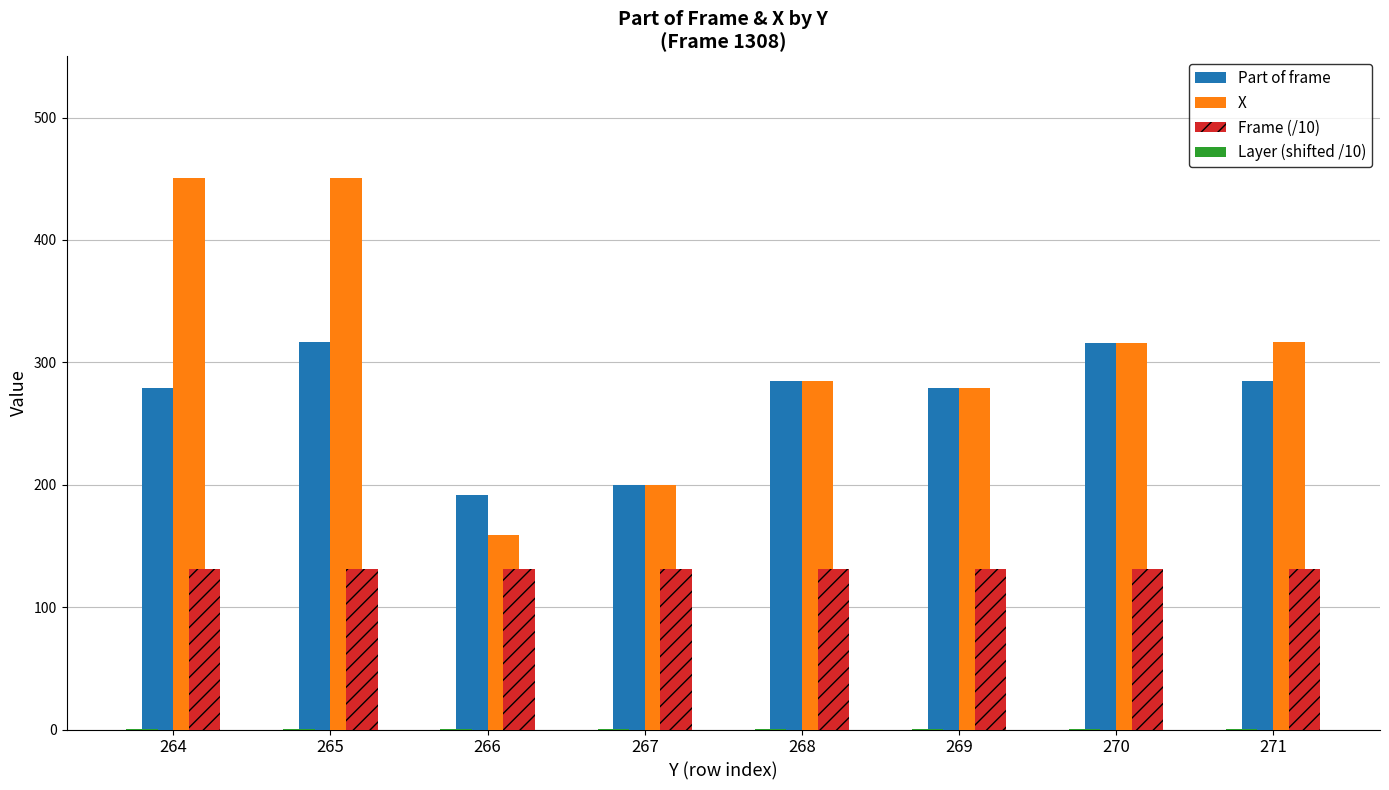

What is the sum of all Part of frame values?

2153.0